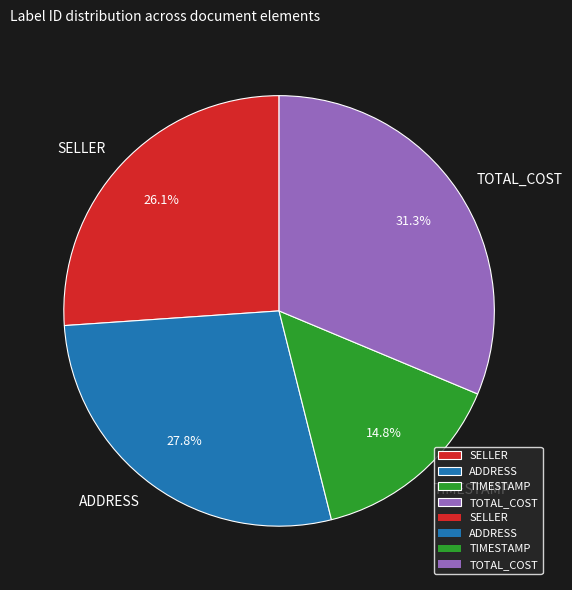

How much of the chart is everything except ADDRESS?

72.2%